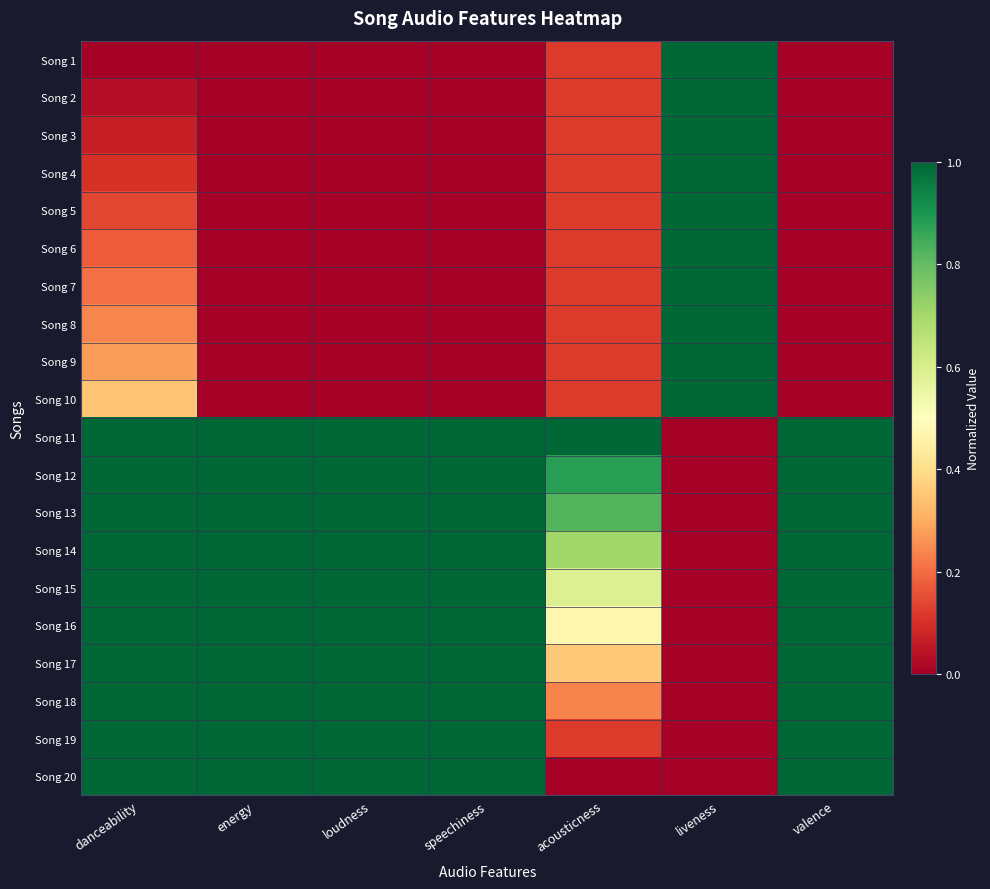

At which category is the sum across all series the highest?

danceability